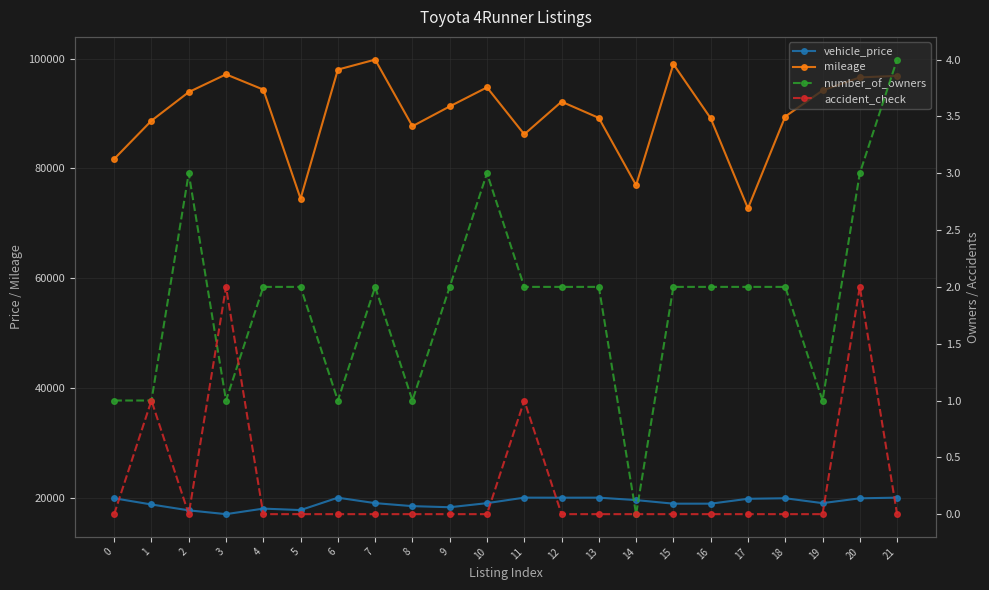

Rank the series by their maximum value, from highest to lowest.

mileage, vehicle_price, number_of_owners, accident_check